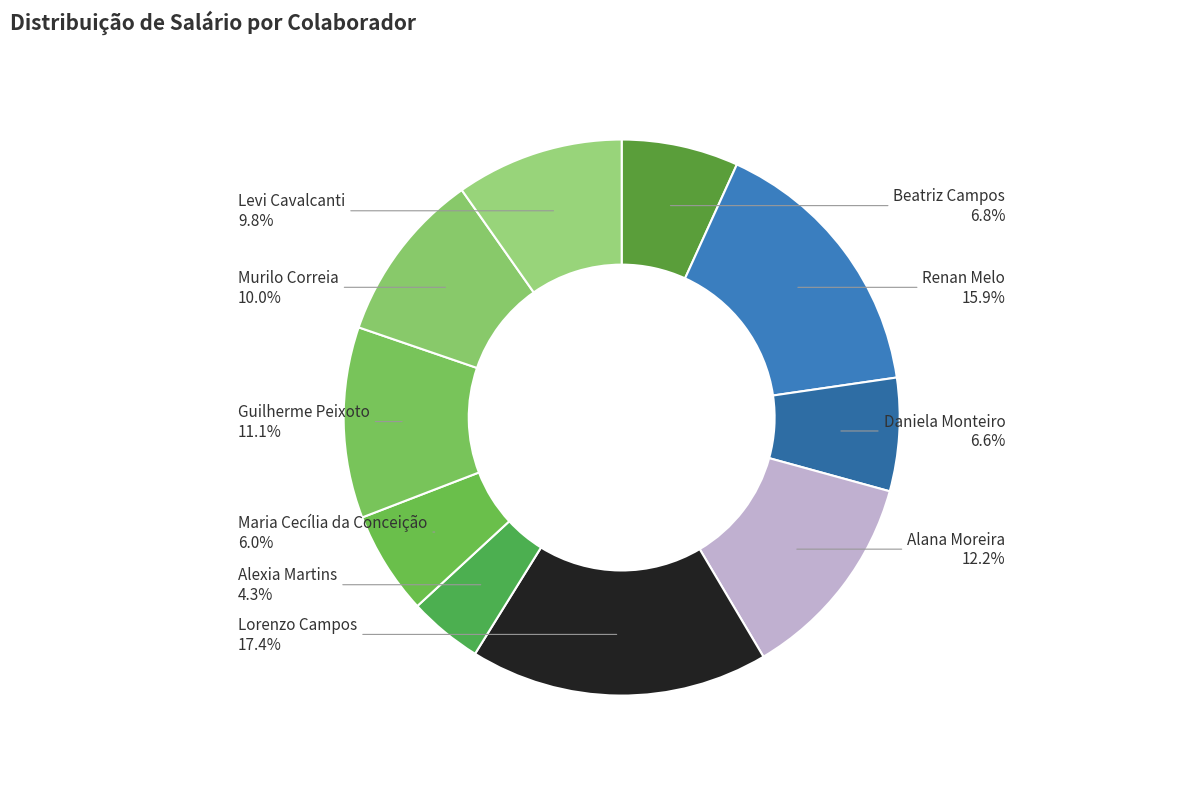

Which category has the smallest portion of the pie?

Alexia Martins